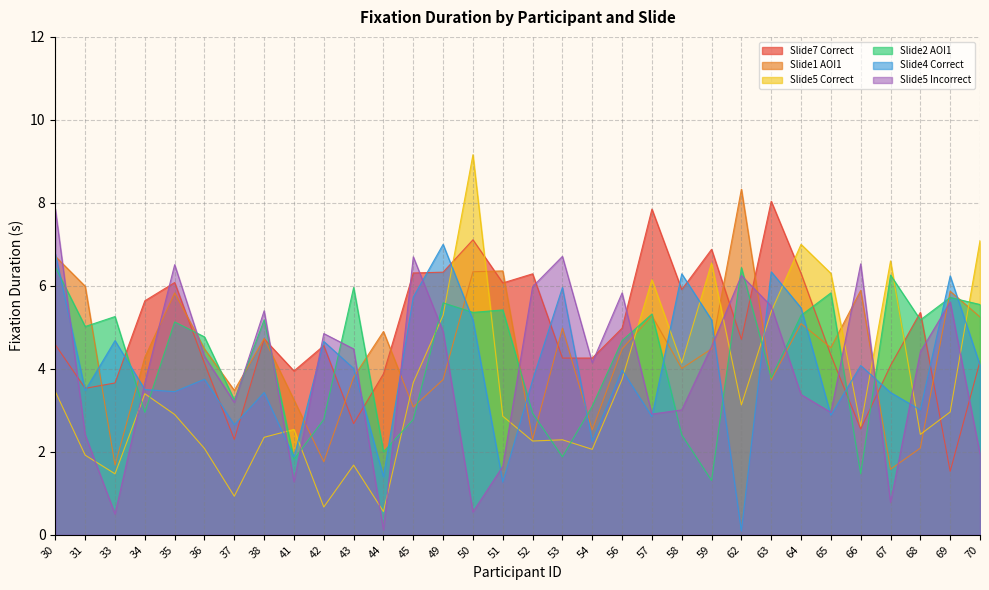

List the labels in order of Slide2 AOI1 value, smallest first.

59, 66, 41, 53, 44, 58, 42, 45, 52, 34, 54, 37, 63, 56, 36, 31, 35, 38, 68, 33, 64, 57, 50, 51, 70, 49, 69, 65, 43, 67, 62, 30